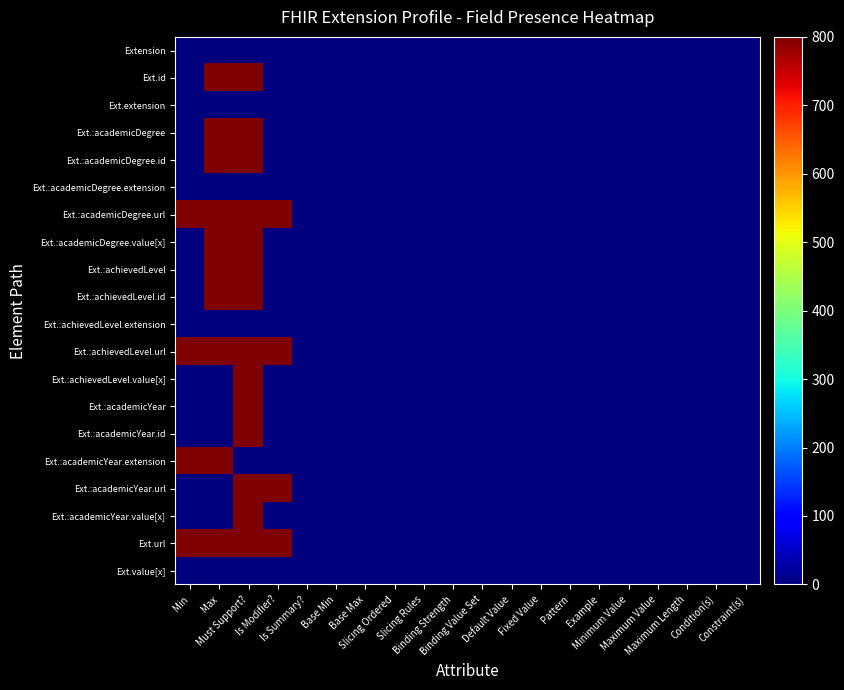

Reading left to right, what are all the values shown in this chart?

Extension: Min=0	Max=0	Must Support?=0	Is Modifier?=0	Is Summary?=0	Base Min=0	Base Max=0	Slicing Ordered=0	Slicing Rules=0	Binding Strength=0	Binding Value Set=0	Default Value=0	Fixed Value=0	Pattern=0	Example=0	Minimum Value=0	Maximum Value=0	Maximum Length=0	Condition(s)=0	Constraint(s)=0
Ext.id: Min=0	Max=800	Must Support?=800	Is Modifier?=0	Is Summary?=0	Base Min=0	Base Max=0	Slicing Ordered=0	Slicing Rules=0	Binding Strength=0	Binding Value Set=0	Default Value=0	Fixed Value=0	Pattern=0	Example=0	Minimum Value=0	Maximum Value=0	Maximum Length=0	Condition(s)=0	Constraint(s)=0
Ext.extension: Min=0	Max=0	Must Support?=0	Is Modifier?=0	Is Summary?=0	Base Min=0	Base Max=0	Slicing Ordered=0	Slicing Rules=0	Binding Strength=0	Binding Value Set=0	Default Value=0	Fixed Value=0	Pattern=0	Example=0	Minimum Value=0	Maximum Value=0	Maximum Length=0	Condition(s)=0	Constraint(s)=0
Ext.:academicDegree: Min=0	Max=800	Must Support?=800	Is Modifier?=0	Is Summary?=0	Base Min=0	Base Max=0	Slicing Ordered=0	Slicing Rules=0	Binding Strength=0	Binding Value Set=0	Default Value=0	Fixed Value=0	Pattern=0	Example=0	Minimum Value=0	Maximum Value=0	Maximum Length=0	Condition(s)=0	Constraint(s)=0
Ext.:academicDegree.id: Min=0	Max=800	Must Support?=800	Is Modifier?=0	Is Summary?=0	Base Min=0	Base Max=0	Slicing Ordered=0	Slicing Rules=0	Binding Strength=0	Binding Value Set=0	Default Value=0	Fixed Value=0	Pattern=0	Example=0	Minimum Value=0	Maximum Value=0	Maximum Length=0	Condition(s)=0	Constraint(s)=0
Ext.:academicDegree.extension: Min=0	Max=0	Must Support?=0	Is Modifier?=0	Is Summary?=0	Base Min=0	Base Max=0	Slicing Ordered=0	Slicing Rules=0	Binding Strength=0	Binding Value Set=0	Default Value=0	Fixed Value=0	Pattern=0	Example=0	Minimum Value=0	Maximum Value=0	Maximum Length=0	Condition(s)=0	Constraint(s)=0
Ext.:academicDegree.url: Min=800	Max=800	Must Support?=800	Is Modifier?=800	Is Summary?=0	Base Min=0	Base Max=0	Slicing Ordered=0	Slicing Rules=0	Binding Strength=0	Binding Value Set=0	Default Value=0	Fixed Value=0	Pattern=0	Example=0	Minimum Value=0	Maximum Value=0	Maximum Length=0	Condition(s)=0	Constraint(s)=0
Ext.:academicDegree.value[x]: Min=0	Max=800	Must Support?=800	Is Modifier?=0	Is Summary?=0	Base Min=0	Base Max=0	Slicing Ordered=0	Slicing Rules=0	Binding Strength=0	Binding Value Set=0	Default Value=0	Fixed Value=0	Pattern=0	Example=0	Minimum Value=0	Maximum Value=0	Maximum Length=0	Condition(s)=0	Constraint(s)=0
Ext.:achievedLevel: Min=0	Max=800	Must Support?=800	Is Modifier?=0	Is Summary?=0	Base Min=0	Base Max=0	Slicing Ordered=0	Slicing Rules=0	Binding Strength=0	Binding Value Set=0	Default Value=0	Fixed Value=0	Pattern=0	Example=0	Minimum Value=0	Maximum Value=0	Maximum Length=0	Condition(s)=0	Constraint(s)=0
Ext.:achievedLevel.id: Min=0	Max=800	Must Support?=800	Is Modifier?=0	Is Summary?=0	Base Min=0	Base Max=0	Slicing Ordered=0	Slicing Rules=0	Binding Strength=0	Binding Value Set=0	Default Value=0	Fixed Value=0	Pattern=0	Example=0	Minimum Value=0	Maximum Value=0	Maximum Length=0	Condition(s)=0	Constraint(s)=0
Ext.:achievedLevel.extension: Min=0	Max=0	Must Support?=0	Is Modifier?=0	Is Summary?=0	Base Min=0	Base Max=0	Slicing Ordered=0	Slicing Rules=0	Binding Strength=0	Binding Value Set=0	Default Value=0	Fixed Value=0	Pattern=0	Example=0	Minimum Value=0	Maximum Value=0	Maximum Length=0	Condition(s)=0	Constraint(s)=0
Ext.:achievedLevel.url: Min=800	Max=800	Must Support?=800	Is Modifier?=800	Is Summary?=0	Base Min=0	Base Max=0	Slicing Ordered=0	Slicing Rules=0	Binding Strength=0	Binding Value Set=0	Default Value=0	Fixed Value=0	Pattern=0	Example=0	Minimum Value=0	Maximum Value=0	Maximum Length=0	Condition(s)=0	Constraint(s)=0
Ext.:achievedLevel.value[x]: Min=0	Max=0	Must Support?=800	Is Modifier?=0	Is Summary?=0	Base Min=0	Base Max=0	Slicing Ordered=0	Slicing Rules=0	Binding Strength=0	Binding Value Set=0	Default Value=0	Fixed Value=0	Pattern=0	Example=0	Minimum Value=0	Maximum Value=0	Maximum Length=0	Condition(s)=0	Constraint(s)=0
Ext.:academicYear: Min=0	Max=0	Must Support?=800	Is Modifier?=0	Is Summary?=0	Base Min=0	Base Max=0	Slicing Ordered=0	Slicing Rules=0	Binding Strength=0	Binding Value Set=0	Default Value=0	Fixed Value=0	Pattern=0	Example=0	Minimum Value=0	Maximum Value=0	Maximum Length=0	Condition(s)=0	Constraint(s)=0
Ext.:academicYear.id: Min=0	Max=0	Must Support?=800	Is Modifier?=0	Is Summary?=0	Base Min=0	Base Max=0	Slicing Ordered=0	Slicing Rules=0	Binding Strength=0	Binding Value Set=0	Default Value=0	Fixed Value=0	Pattern=0	Example=0	Minimum Value=0	Maximum Value=0	Maximum Length=0	Condition(s)=0	Constraint(s)=0
Ext.:academicYear.extension: Min=800	Max=800	Must Support?=0	Is Modifier?=0	Is Summary?=0	Base Min=0	Base Max=0	Slicing Ordered=0	Slicing Rules=0	Binding Strength=0	Binding Value Set=0	Default Value=0	Fixed Value=0	Pattern=0	Example=0	Minimum Value=0	Maximum Value=0	Maximum Length=0	Condition(s)=0	Constraint(s)=0
Ext.:academicYear.url: Min=0	Max=0	Must Support?=800	Is Modifier?=800	Is Summary?=0	Base Min=0	Base Max=0	Slicing Ordered=0	Slicing Rules=0	Binding Strength=0	Binding Value Set=0	Default Value=0	Fixed Value=0	Pattern=0	Example=0	Minimum Value=0	Maximum Value=0	Maximum Length=0	Condition(s)=0	Constraint(s)=0
Ext.:academicYear.value[x]: Min=0	Max=0	Must Support?=800	Is Modifier?=0	Is Summary?=0	Base Min=0	Base Max=0	Slicing Ordered=0	Slicing Rules=0	Binding Strength=0	Binding Value Set=0	Default Value=0	Fixed Value=0	Pattern=0	Example=0	Minimum Value=0	Maximum Value=0	Maximum Length=0	Condition(s)=0	Constraint(s)=0
Ext.url: Min=800	Max=800	Must Support?=800	Is Modifier?=800	Is Summary?=0	Base Min=0	Base Max=0	Slicing Ordered=0	Slicing Rules=0	Binding Strength=0	Binding Value Set=0	Default Value=0	Fixed Value=0	Pattern=0	Example=0	Minimum Value=0	Maximum Value=0	Maximum Length=0	Condition(s)=0	Constraint(s)=0
Ext.value[x]: Min=0	Max=0	Must Support?=0	Is Modifier?=0	Is Summary?=0	Base Min=0	Base Max=0	Slicing Ordered=0	Slicing Rules=0	Binding Strength=0	Binding Value Set=0	Default Value=0	Fixed Value=0	Pattern=0	Example=0	Minimum Value=0	Maximum Value=0	Maximum Length=0	Condition(s)=0	Constraint(s)=0